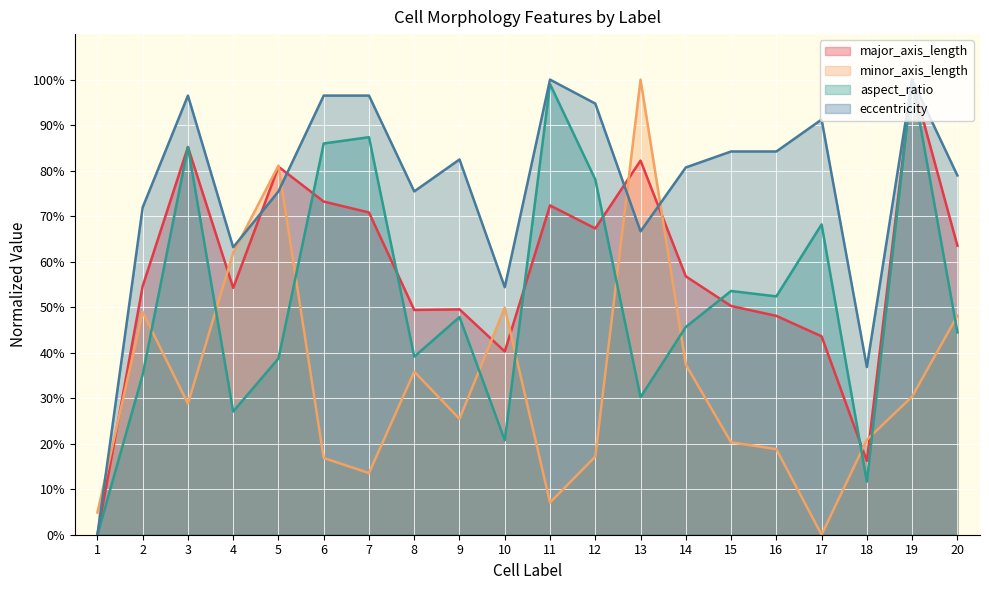

True or false: aspect_ratio and eccentricity intersect in this chart.

False